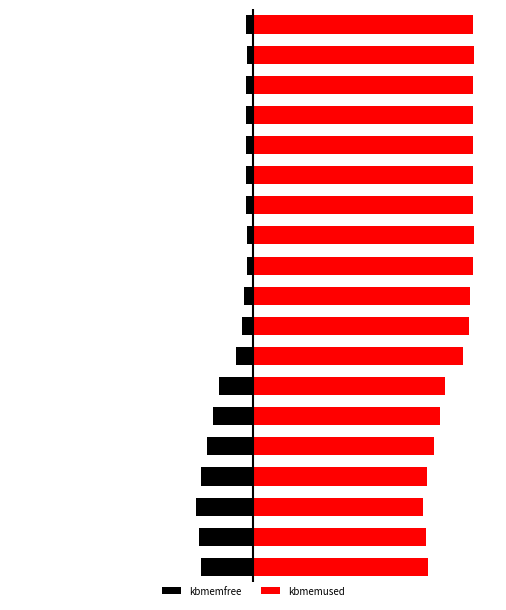

Rank the series at 3 from lowest to highest value.

kbmemfree, kbmemused